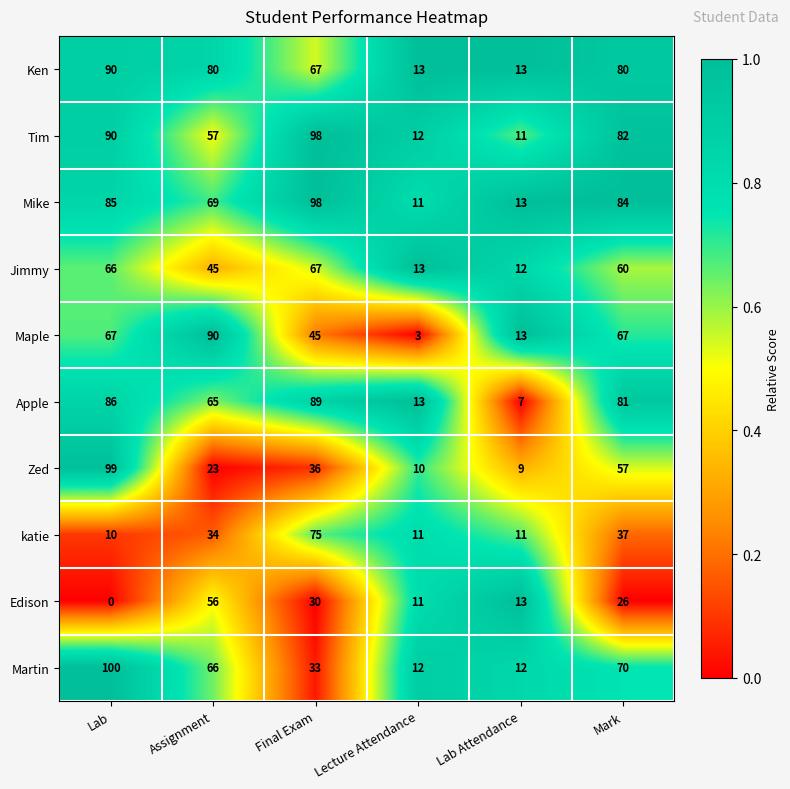

What is the difference between the maximum and second lowest values in the katie series?

64